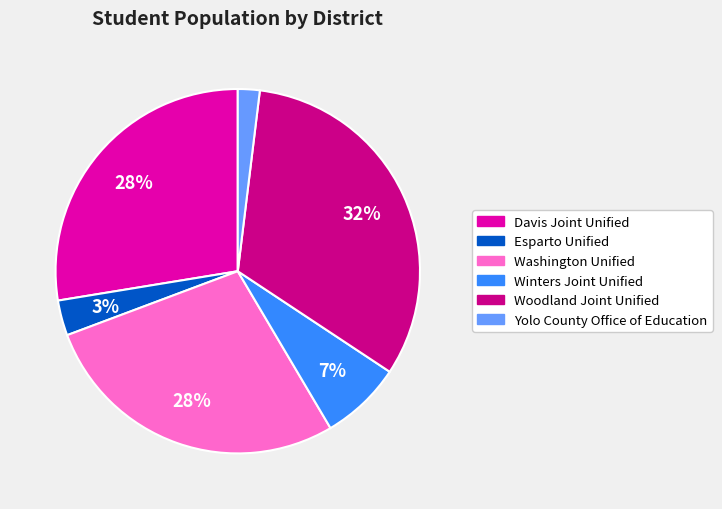

What is the smallest slice in the pie chart?

Yolo County Office of Education